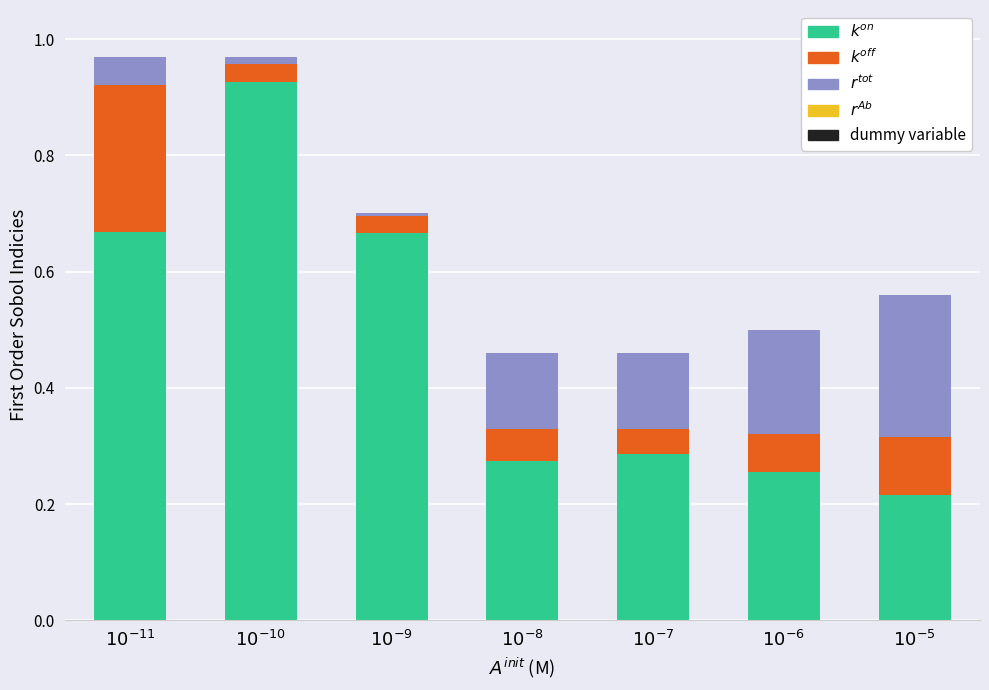

Are the bars grouped side by side (vs. stacked)?

No